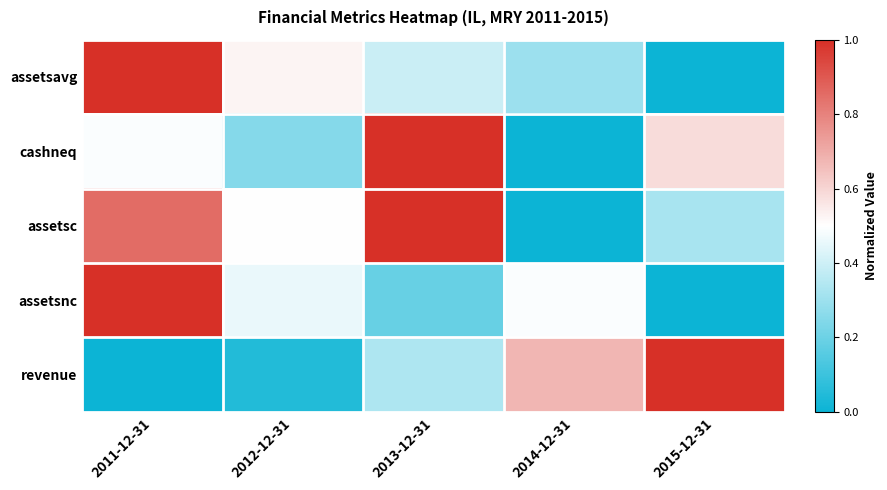

At which category is the sum across all series the highest?

2011-12-31